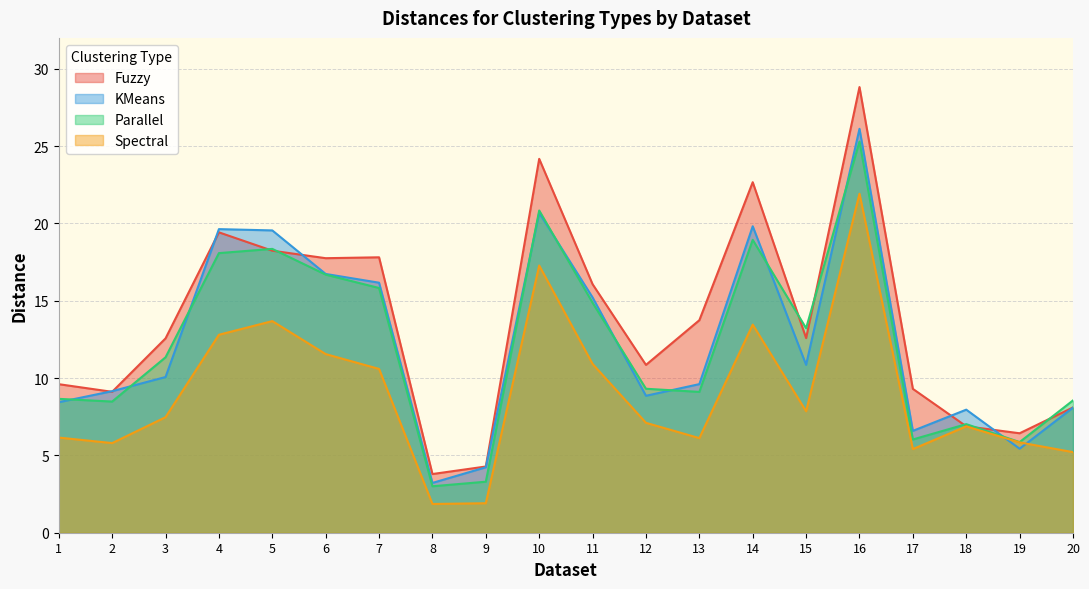

Between 2 and 18, which series saw the biggest shift?

Fuzzy